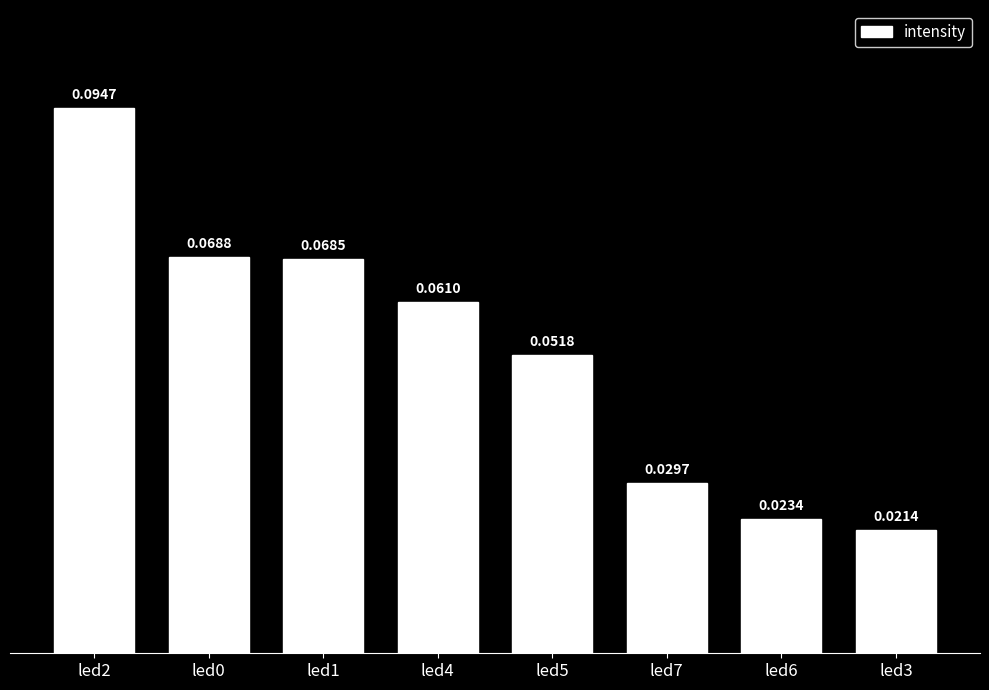

Between led3 and led1, which is larger?

led1